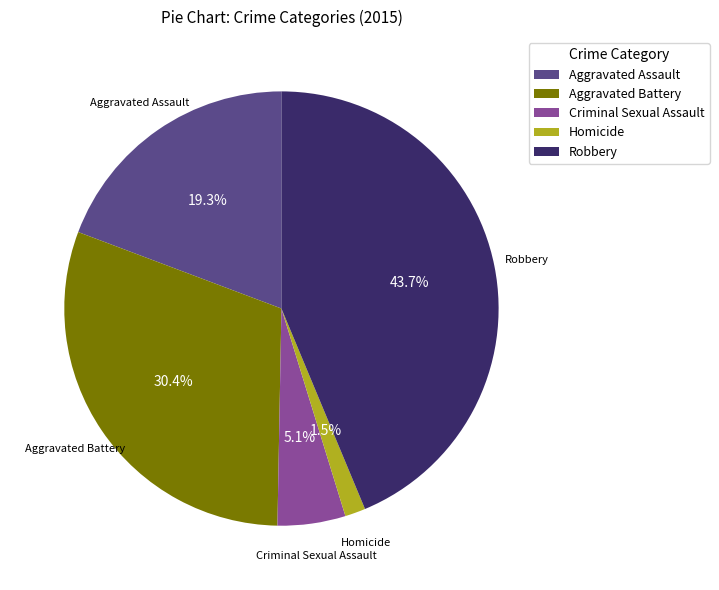

Between Robbery and Homicide, which is larger?

Robbery